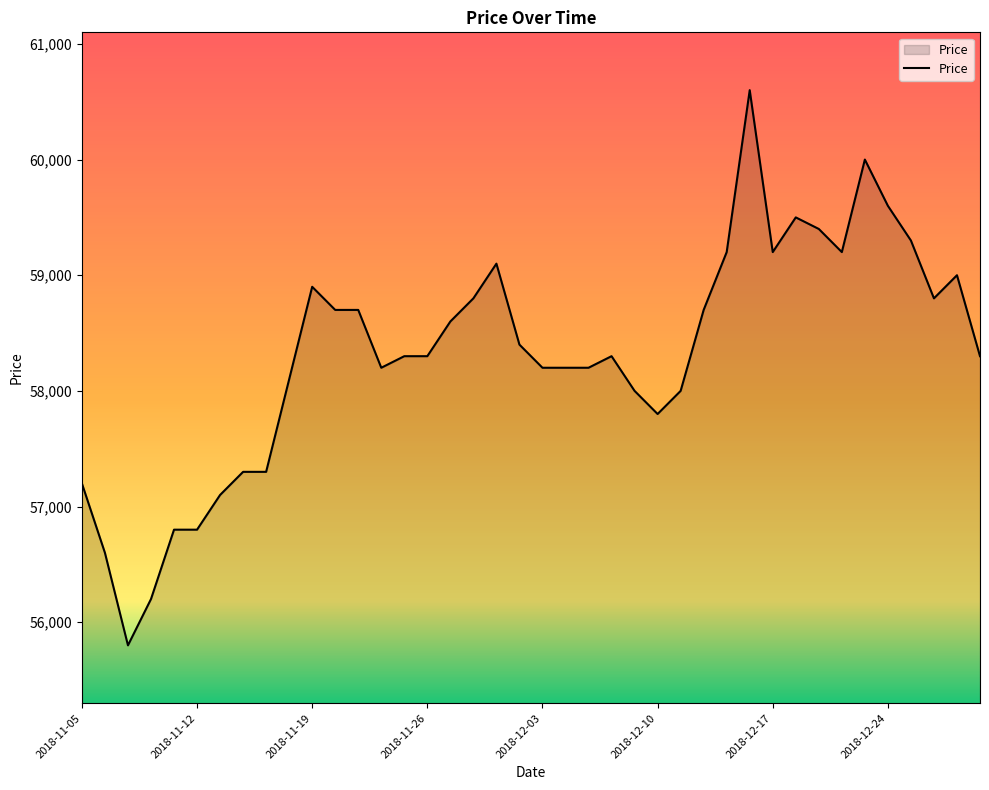

What is the smallest value displayed?

55800